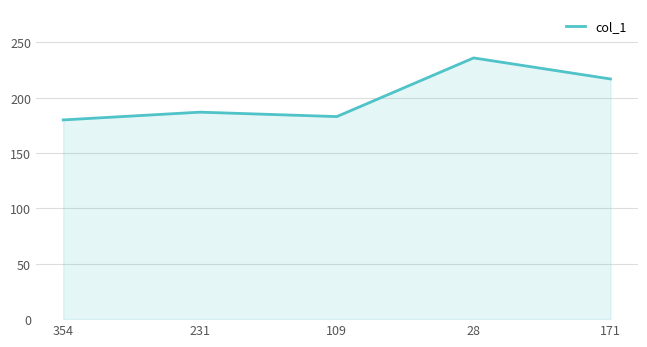

Reading left to right, extract all data points from this chart.

180	187	183	236	217